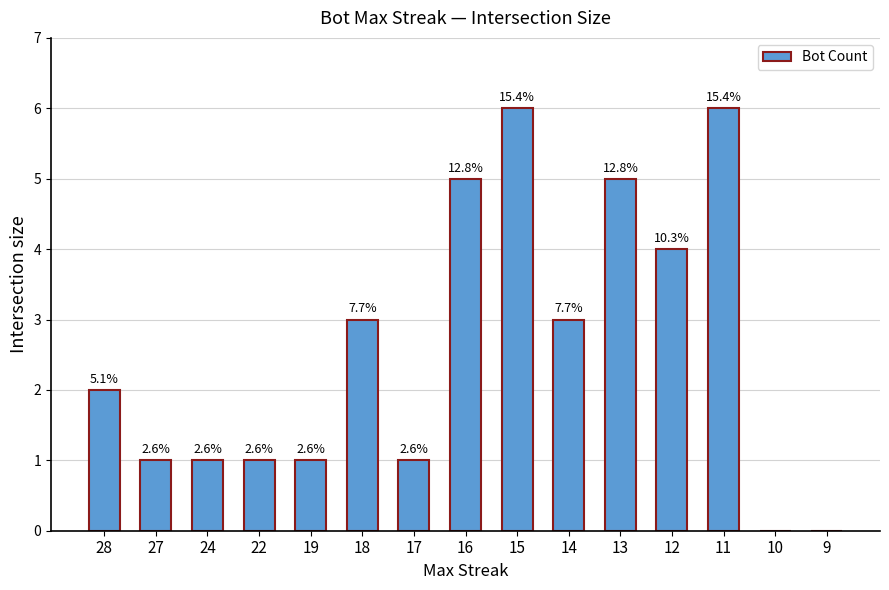

Which has a higher value, 18 or 14?

18